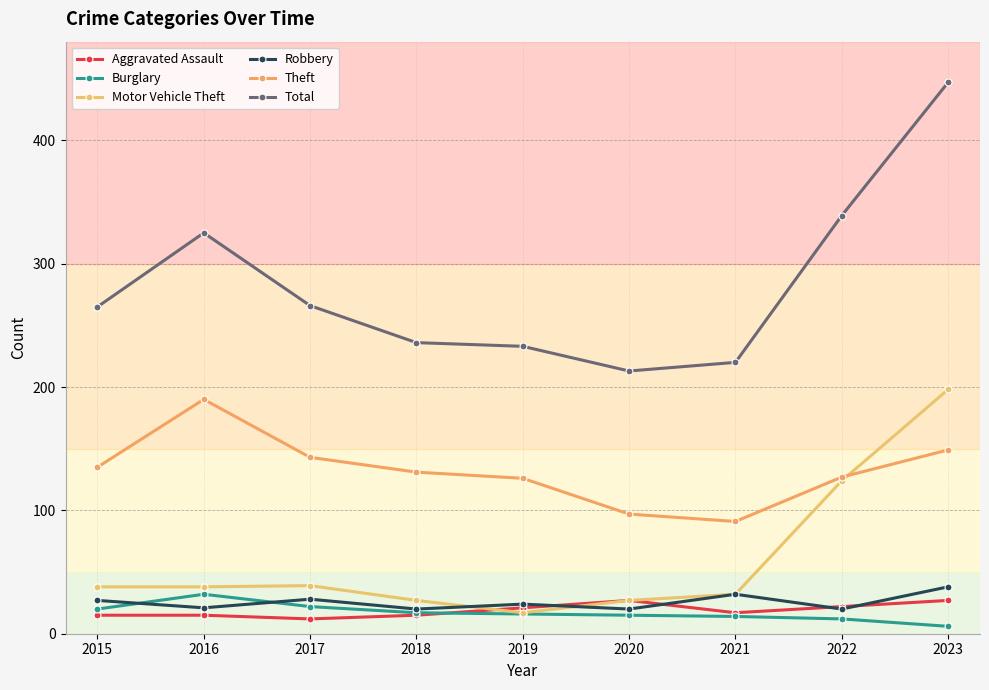

How many lines are shown in the chart?

6